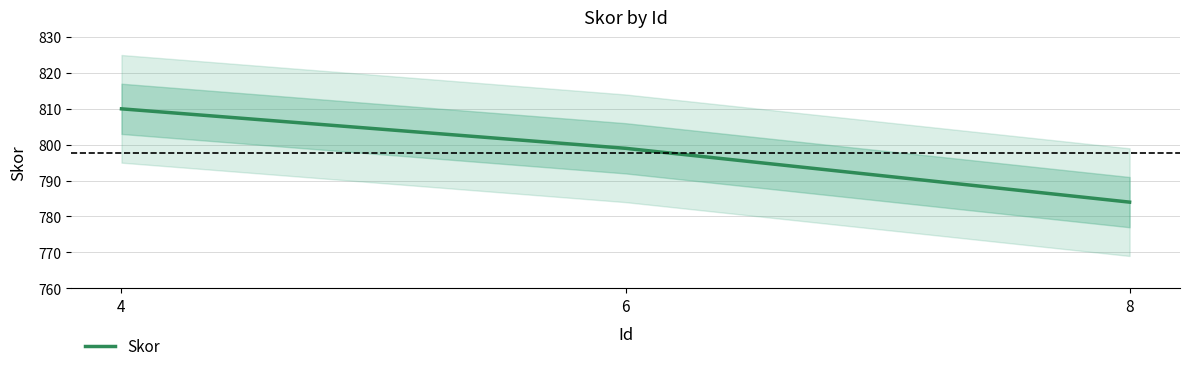

What is the value of the 1st point from the left?

810